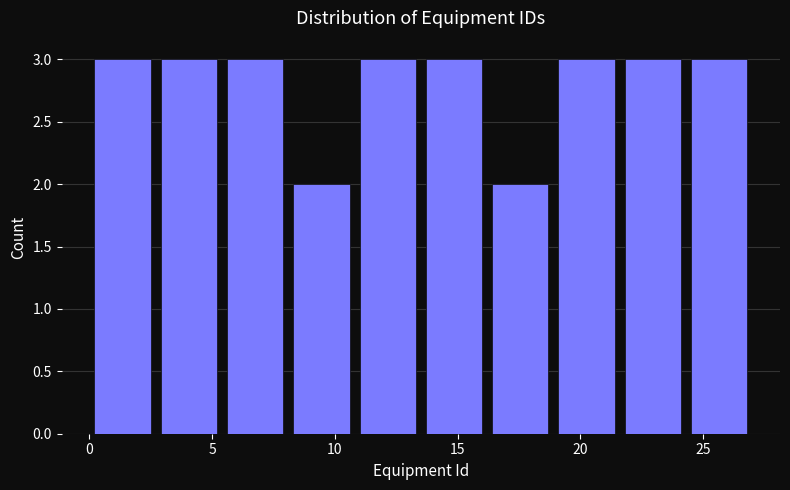

How tall is the bar that spans 2.7 to 5.4 on the x-axis? Neither the bar edges nor the heights are printed on the chart, so give them approximately, as read against the axes.

3